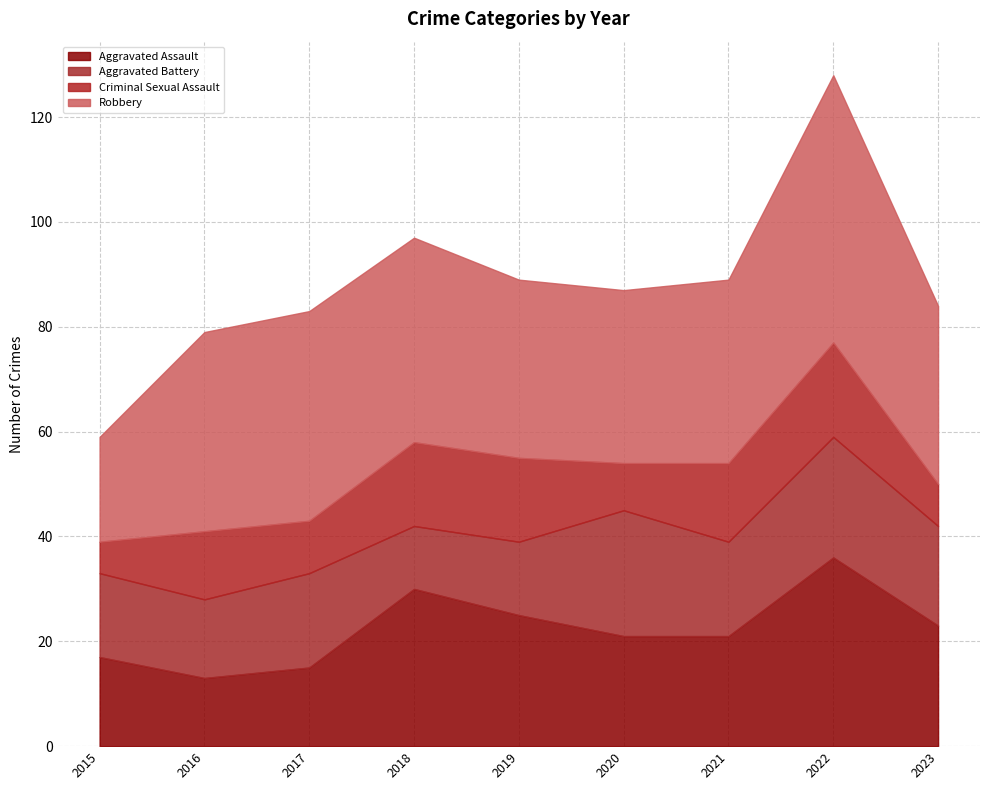

The value of Aggravated Assault at 2016 is 7. True or false?

False